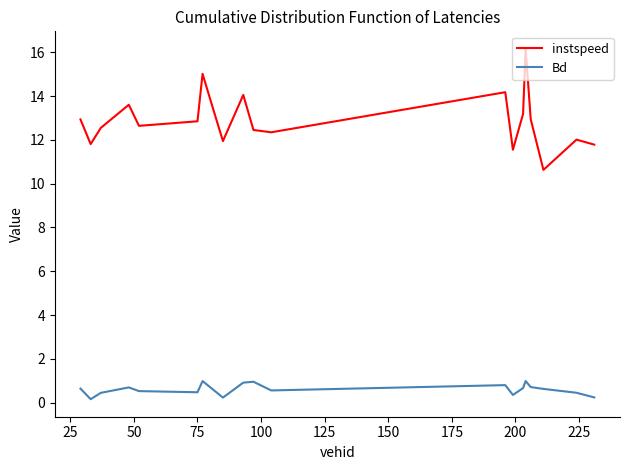

What are all the series names shown in the legend?

instspeed, Bd